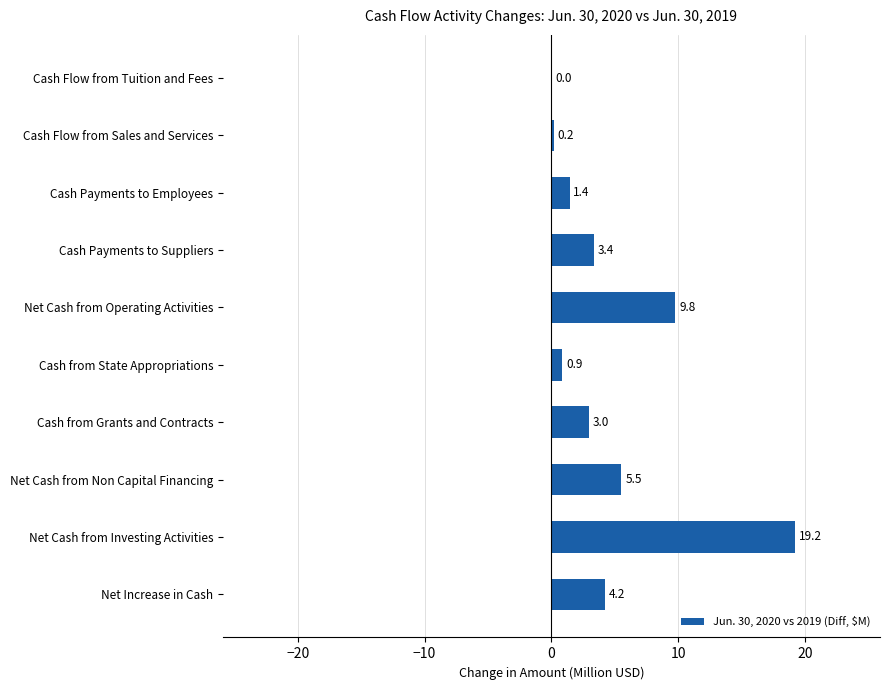

True or false: the data shows 1.4 at Cash Payments to Employees.

True